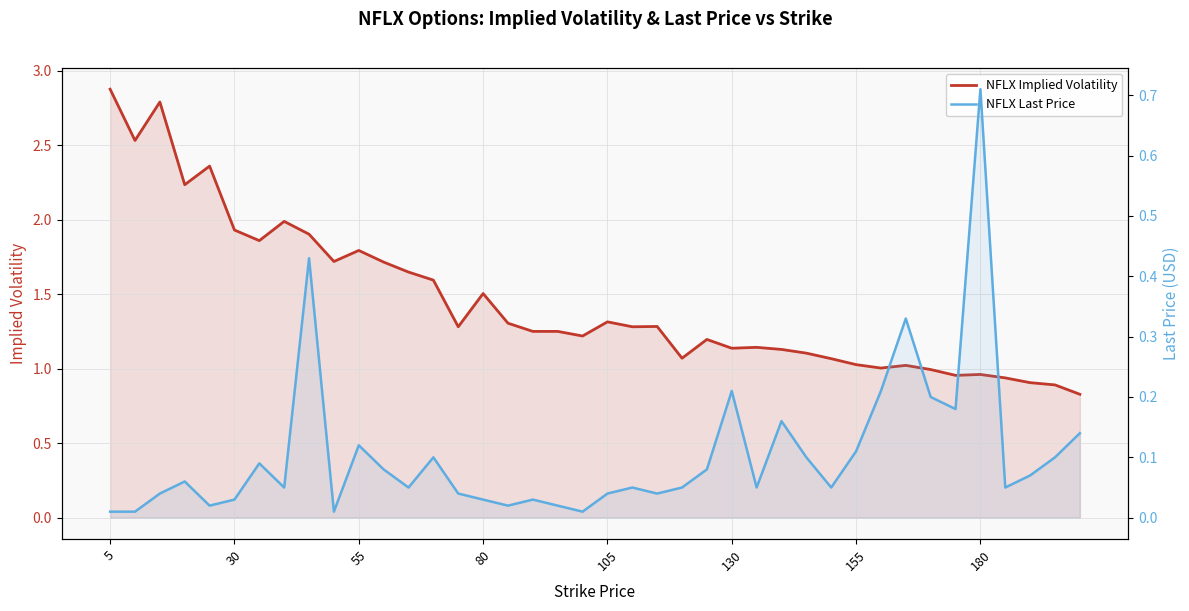

How many data points does each series have?

40